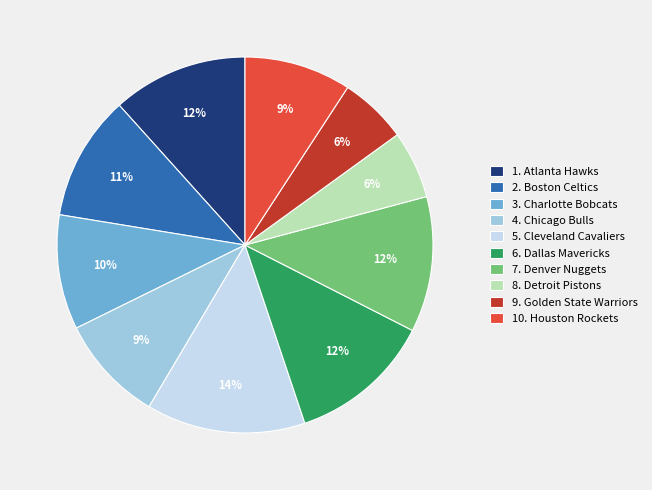

Between 6. Dallas Mavericks and 9. Golden State Warriors, which is larger?

6. Dallas Mavericks